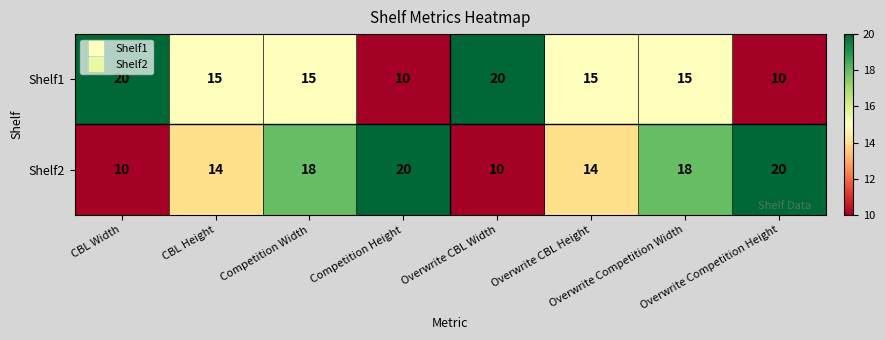

What is the average value of the Shelf1 series?

15